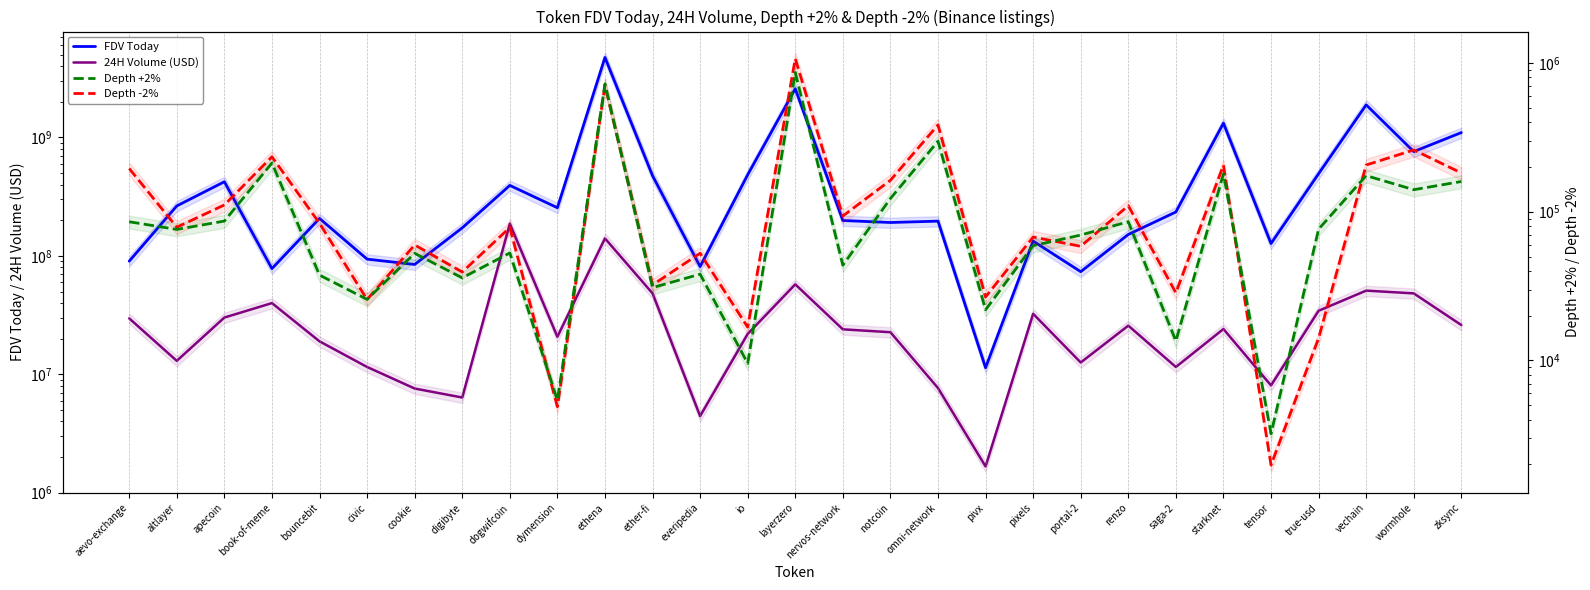

At which label does Depth -2% reach its minimum?

tensor